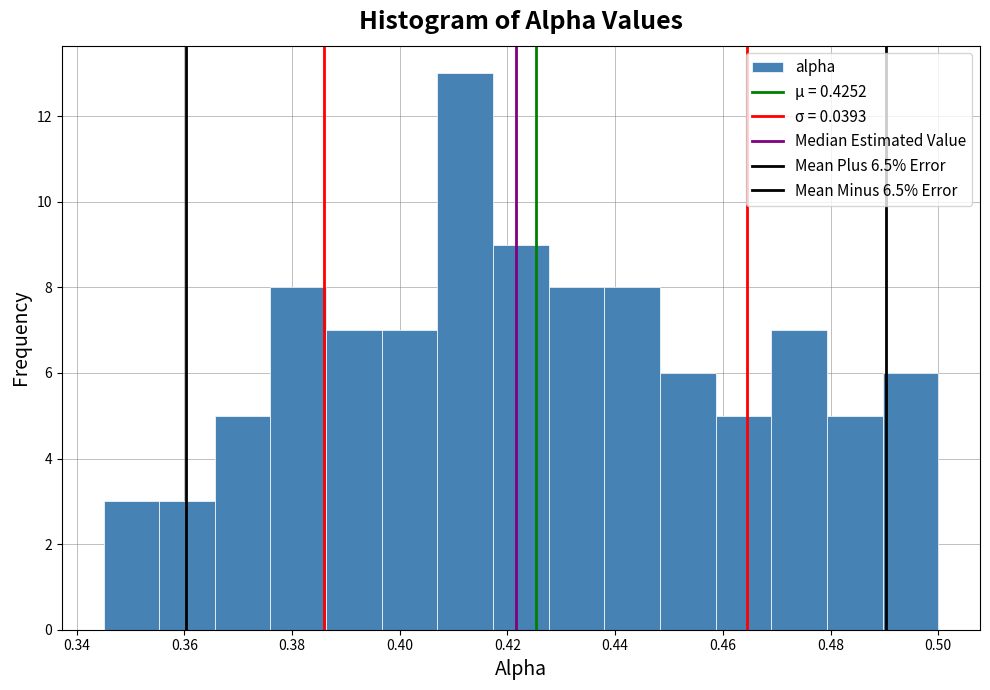

Over which range of the x-axis is the bar tallest?

0.408 to 0.418